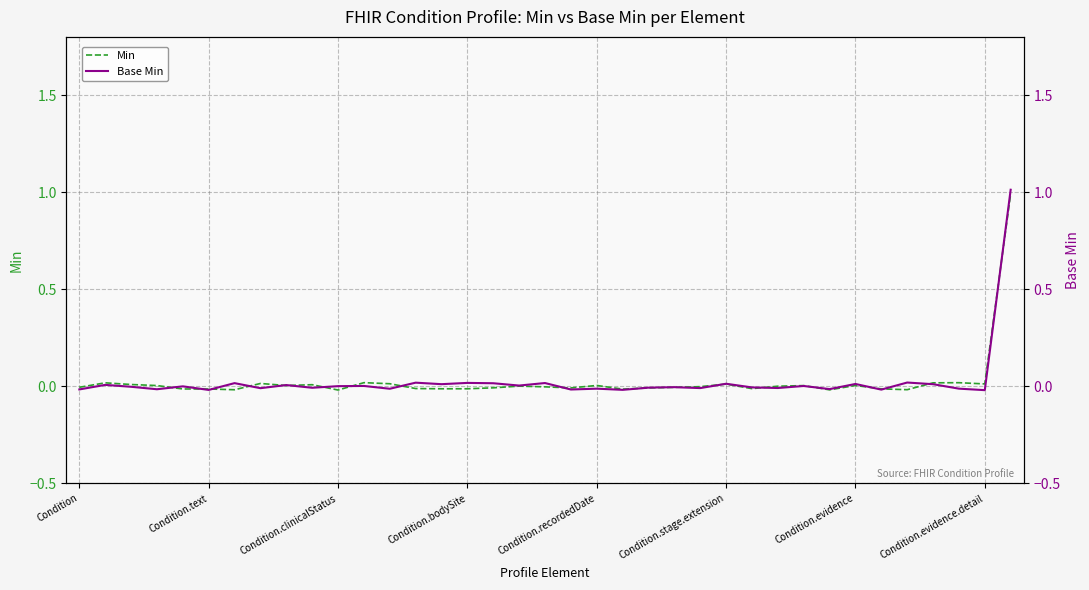

After their last crossing, which series has the higher values: Base Min or Min?

Base Min